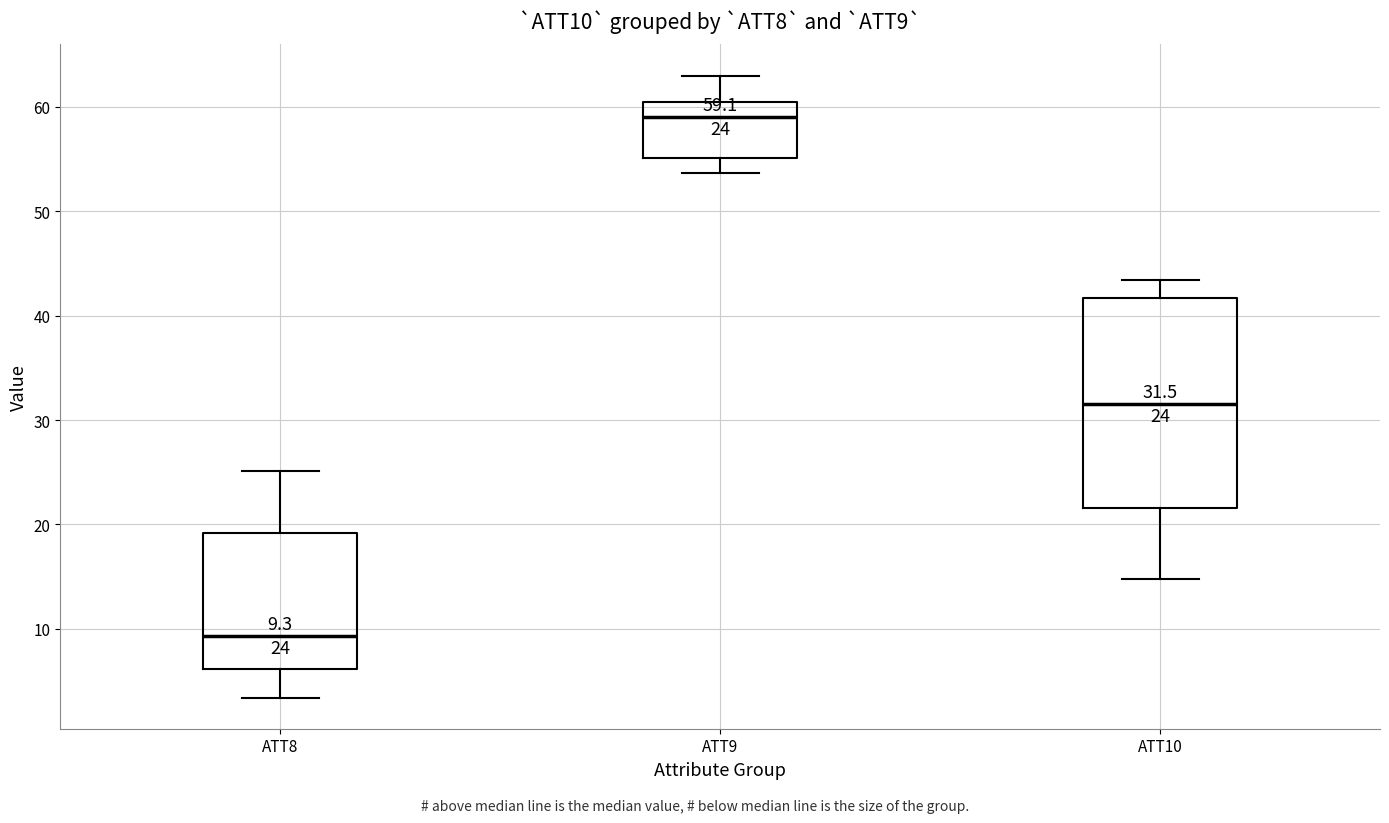

Which box is the tallest, from its lower edge to its upper edge?

ATT10